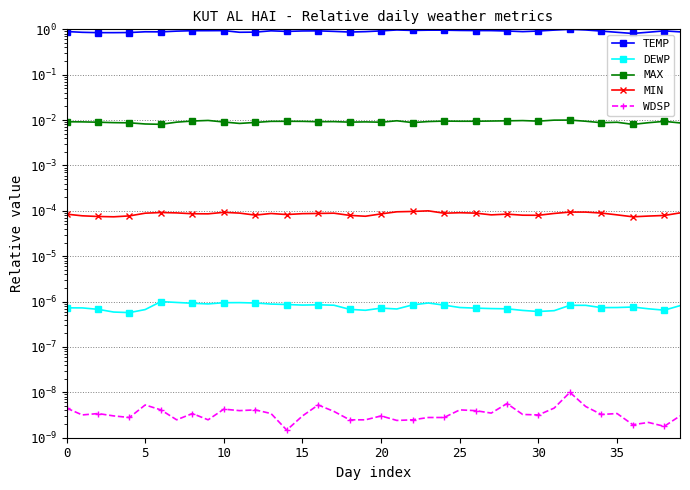

What is the total value across all series at 12?

0.9